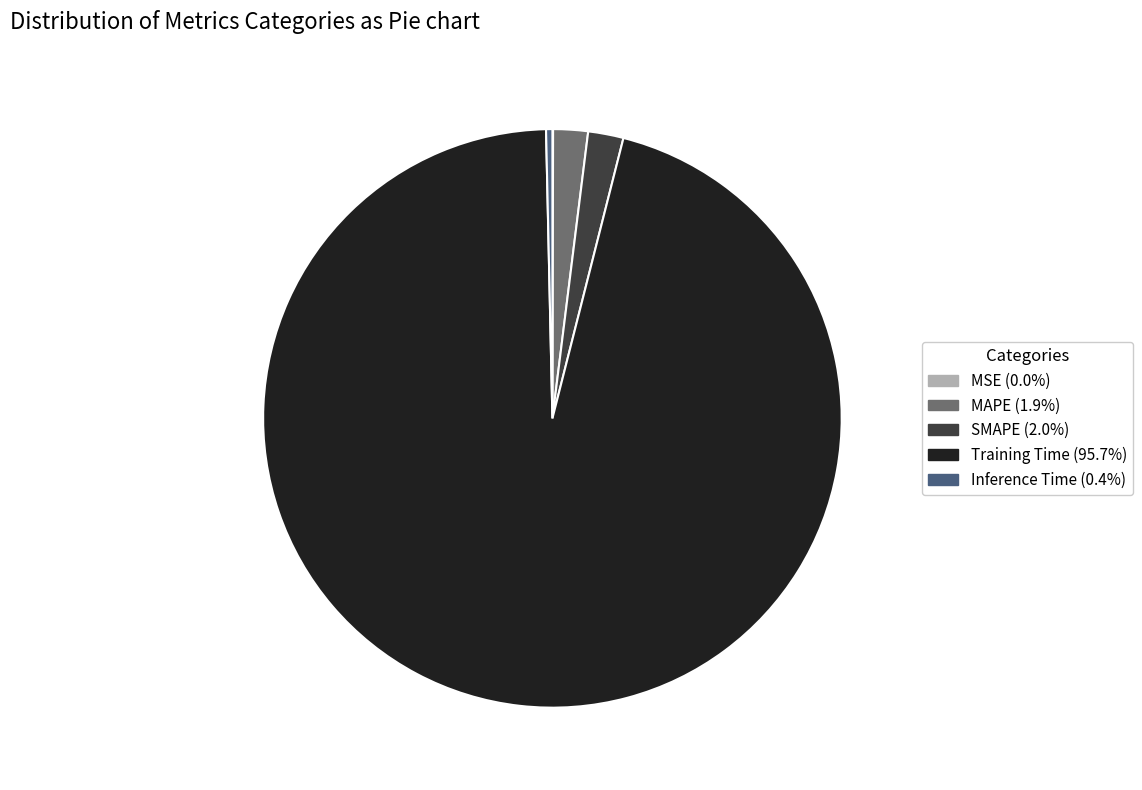

Which category has the biggest portion of the pie?

Training Time